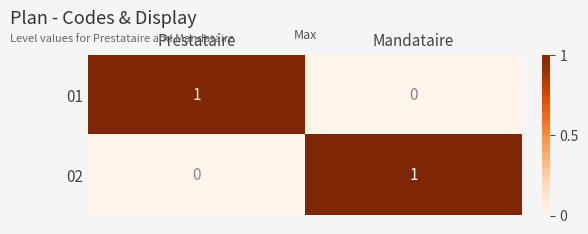

At Mandataire, list the series in order from smallest to largest.

01, 02